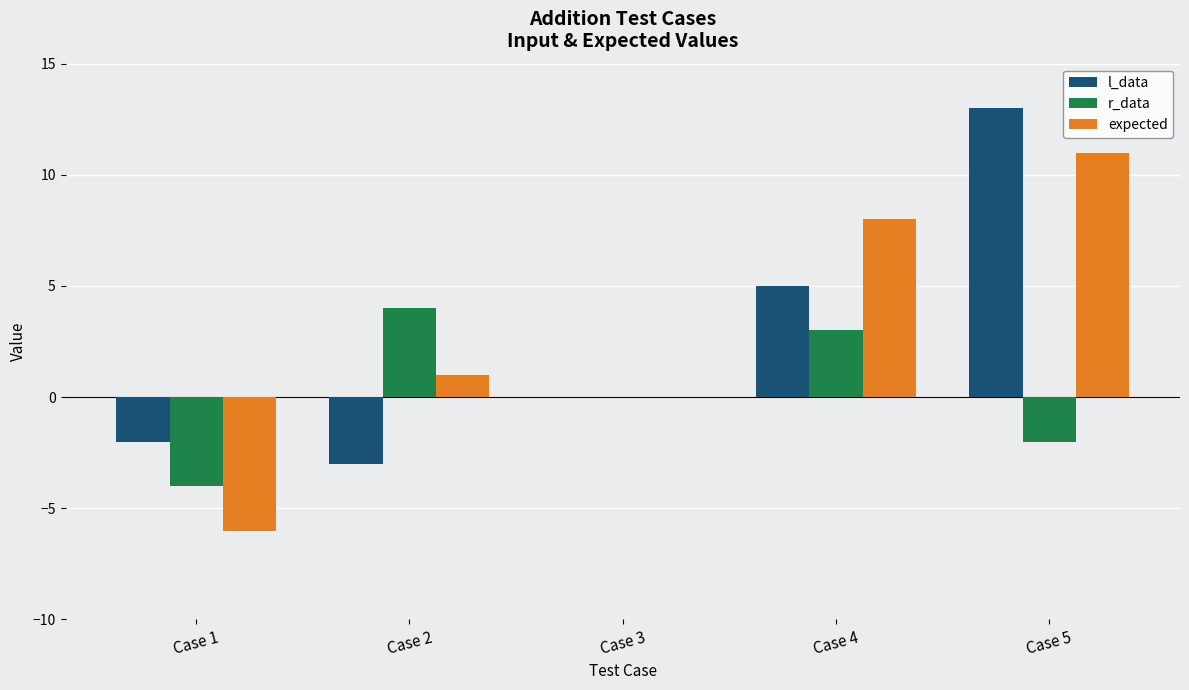

Is it true that expected equals -9 at Case 1?

False